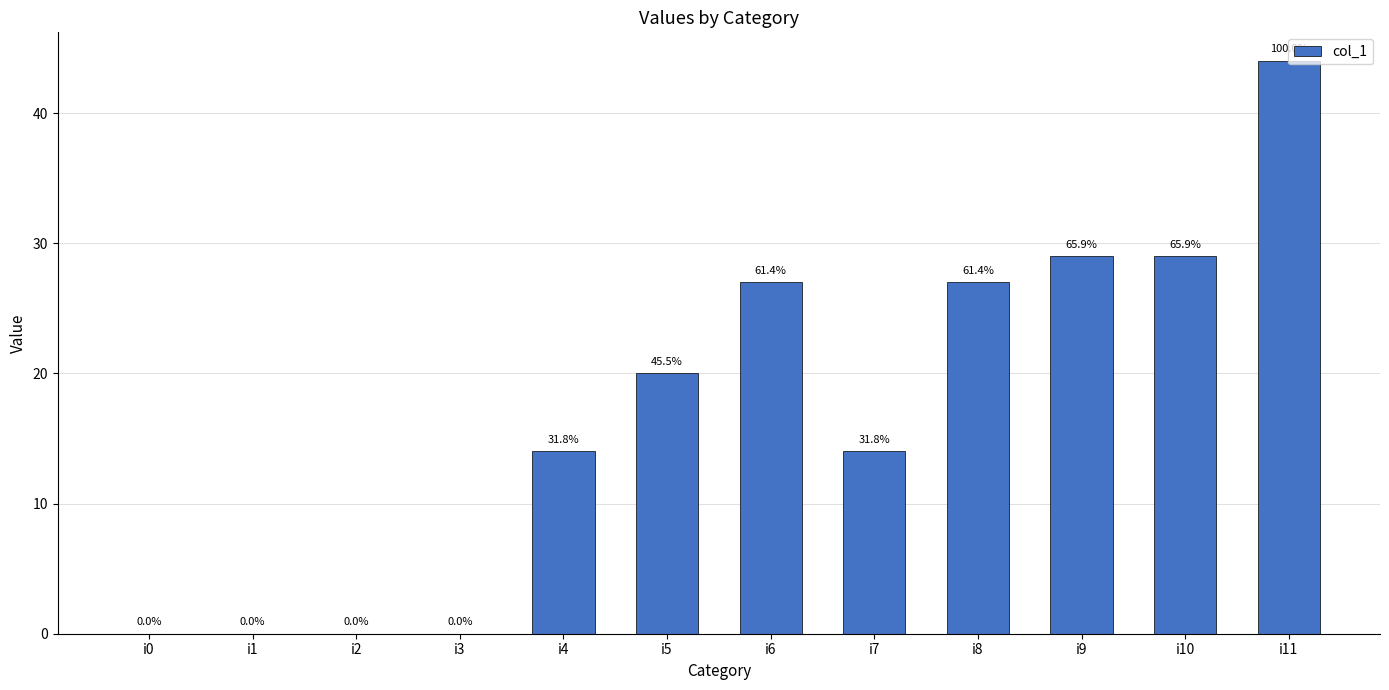

Are the bars horizontal?

No